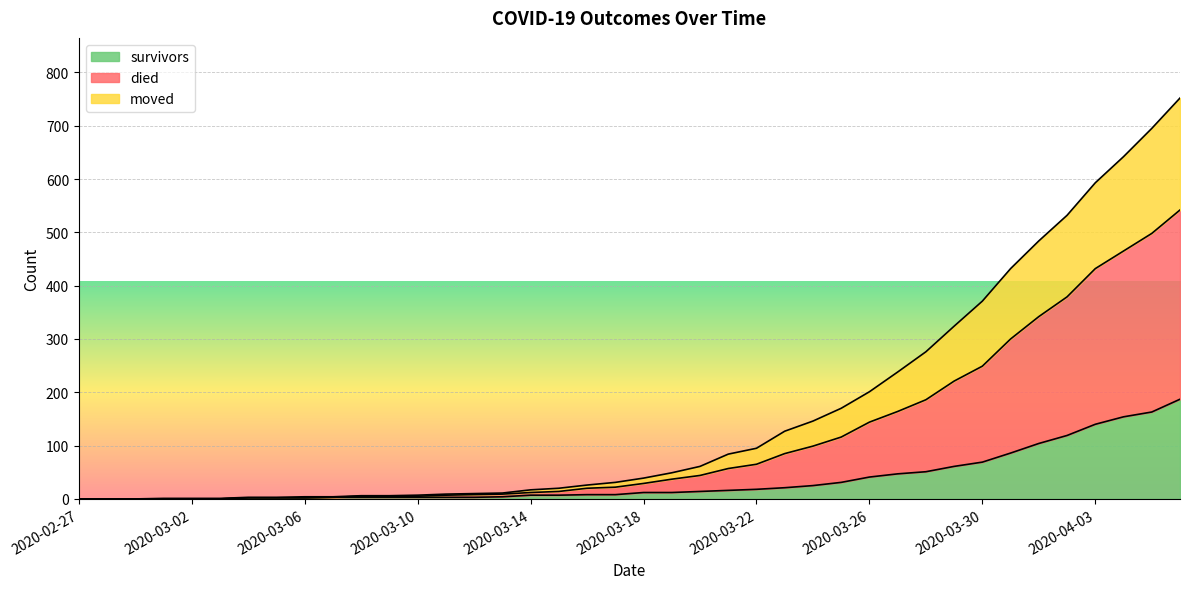

What are all the series names shown in the legend?

survivors, died, moved